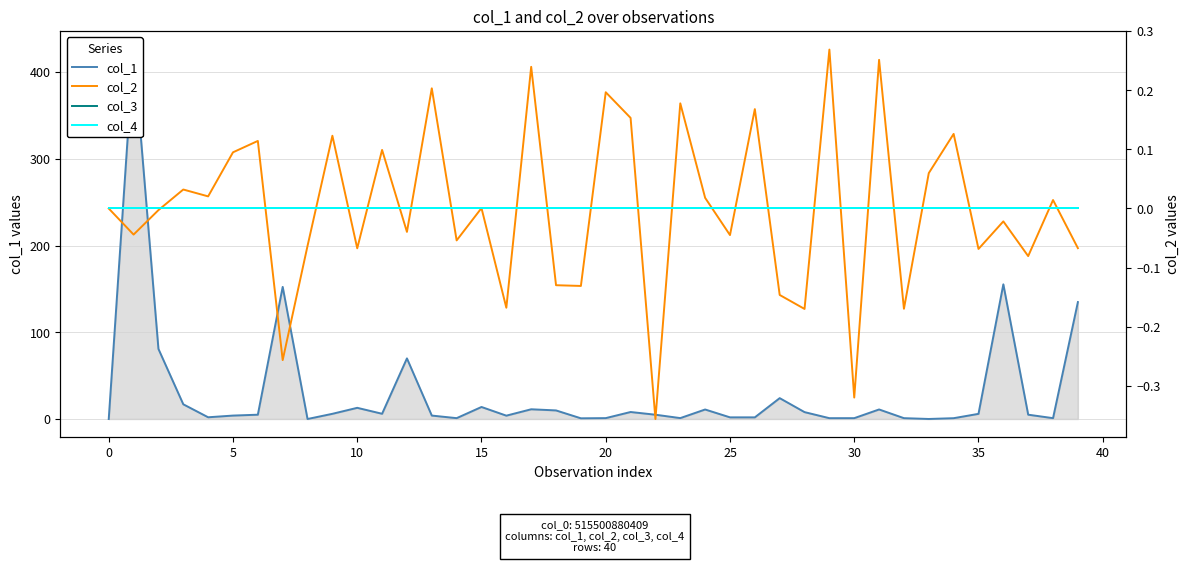

What is the maximum value shown in the chart?

426.0